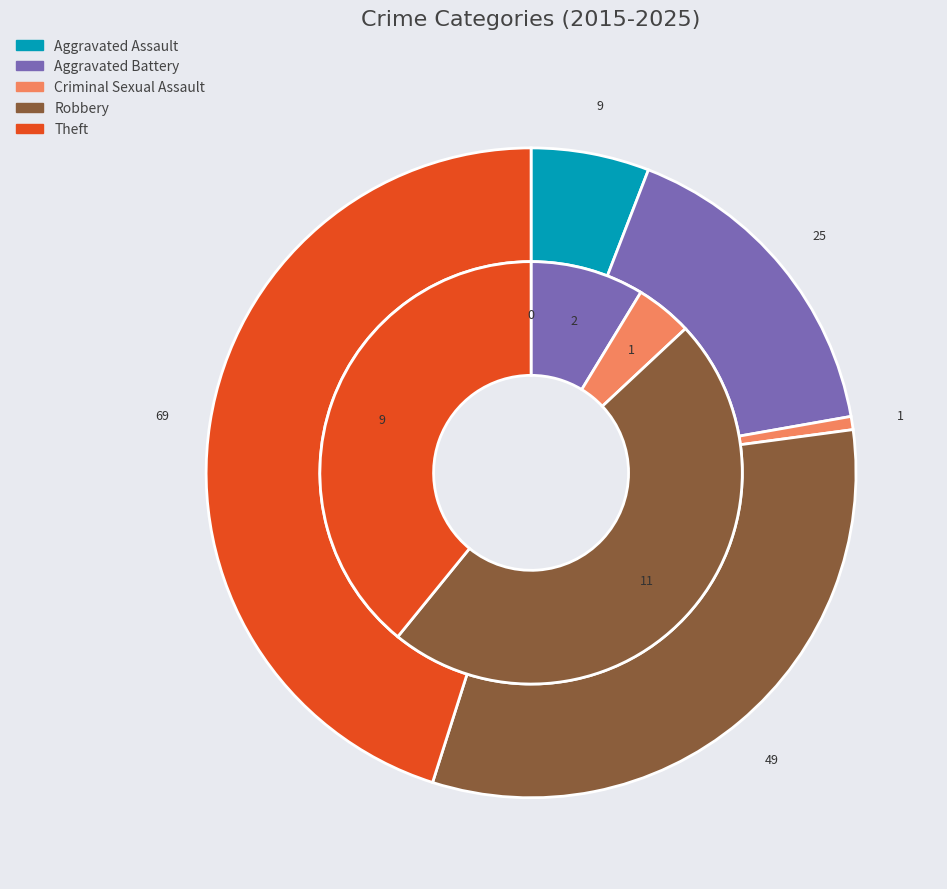

Between Aggravated Assault and Robbery, which is larger?

Robbery